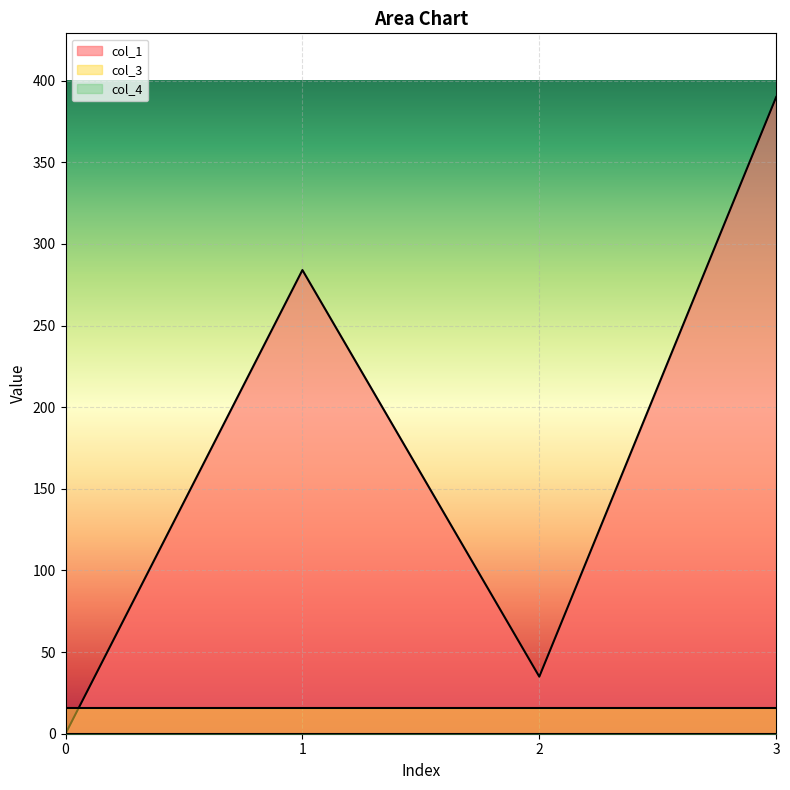

What is the difference between the highest and lowest values at 1?

284.0